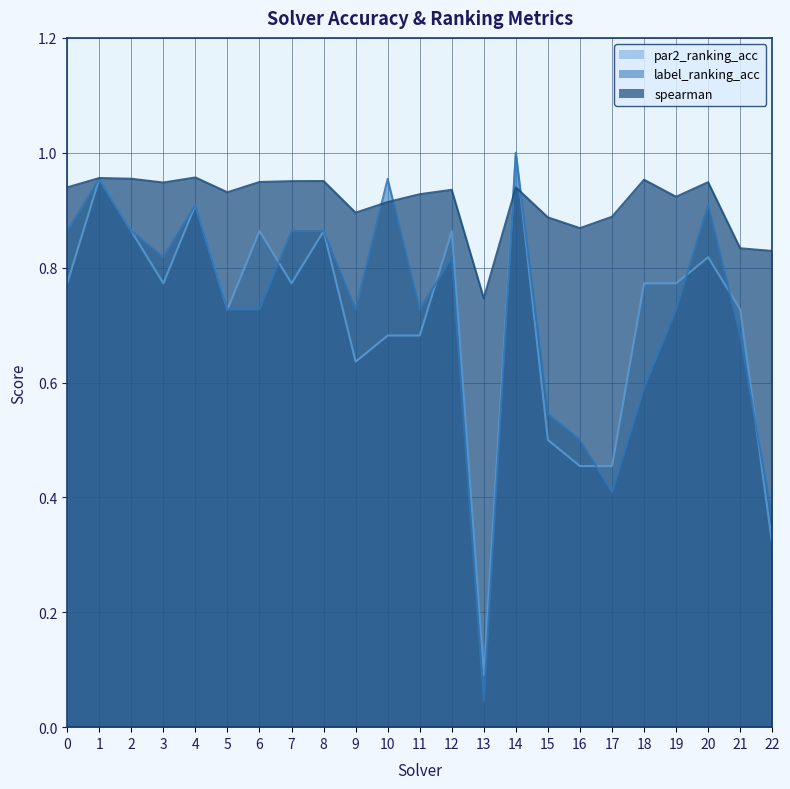

Does the chart have visible grid lines?

Yes